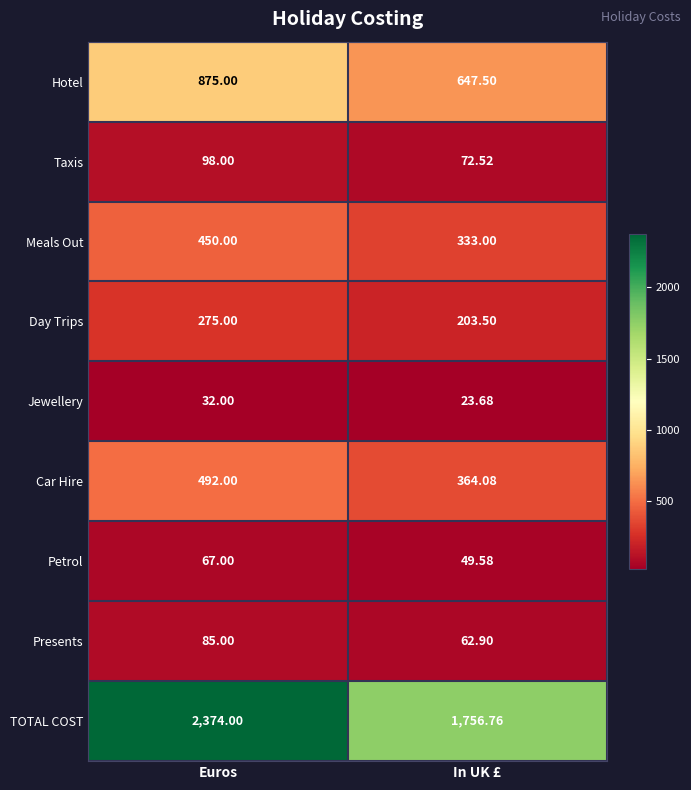

At In UK £, list the series in order from largest to smallest.

TOTAL COST, Hotel, Car Hire, Meals Out, Day Trips, Taxis, Presents, Petrol, Jewellery